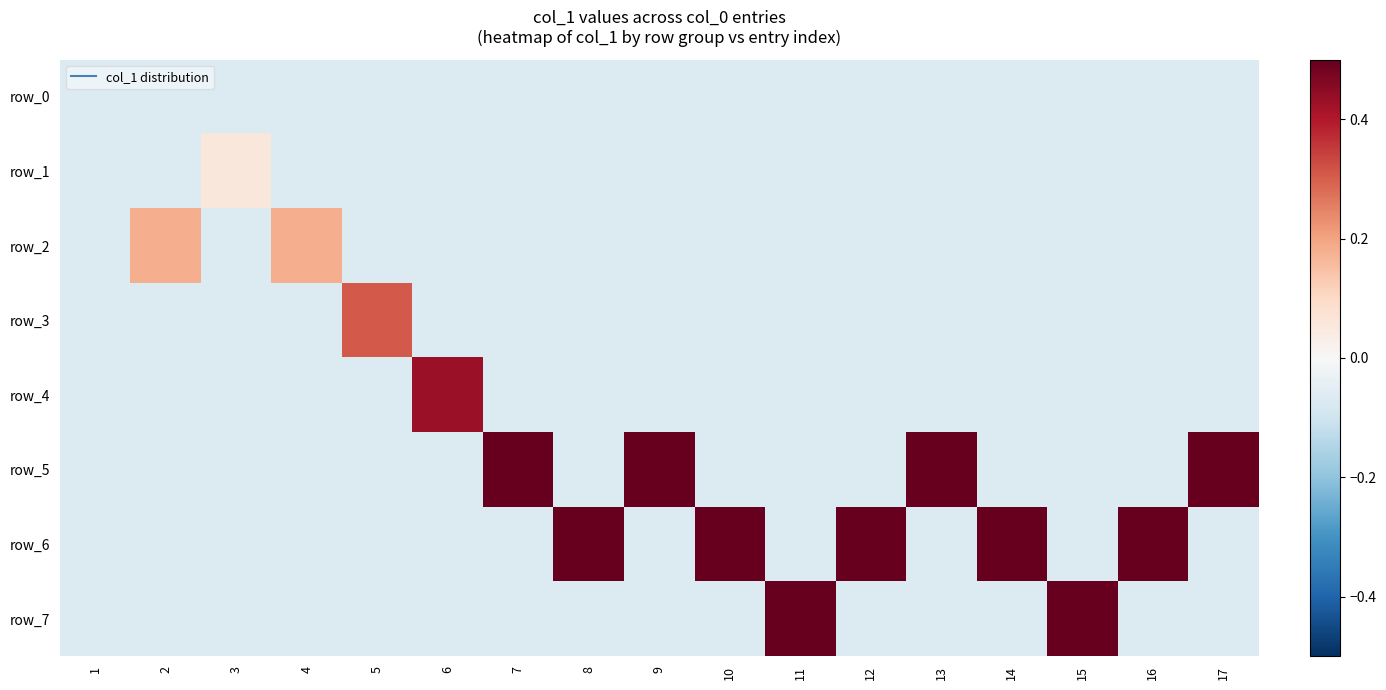

At which category is the sum across all series the highest?

11